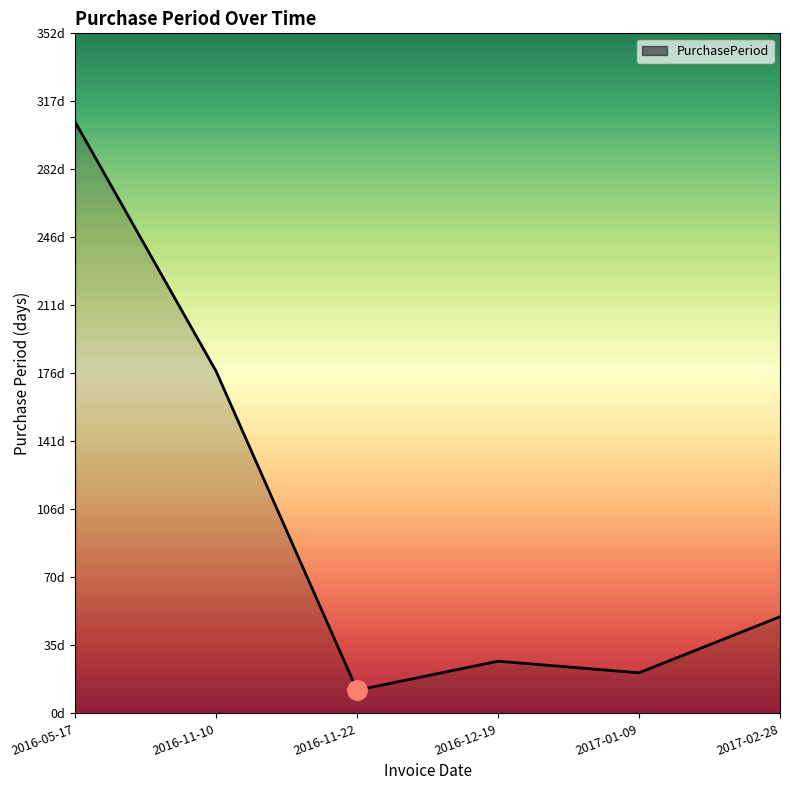

Is this an area chart (filled region under the line)?

Yes